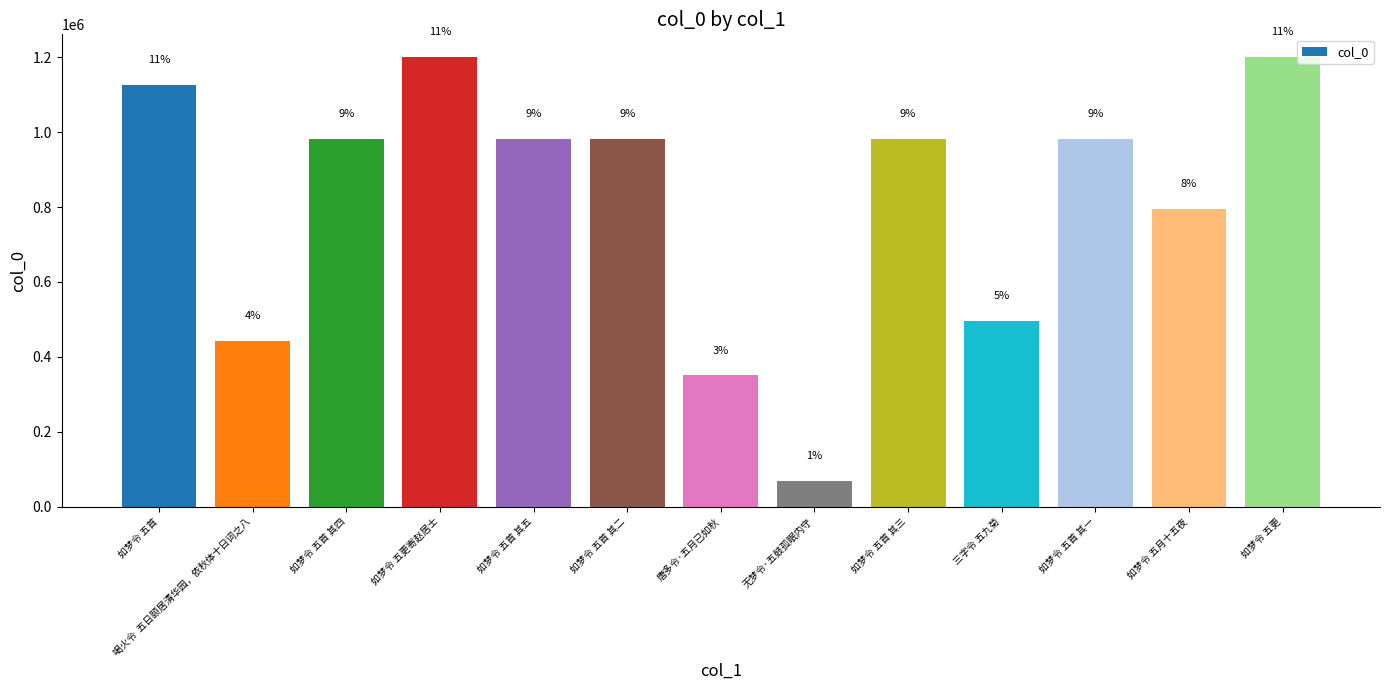

Does the chart contain any negative values?

No